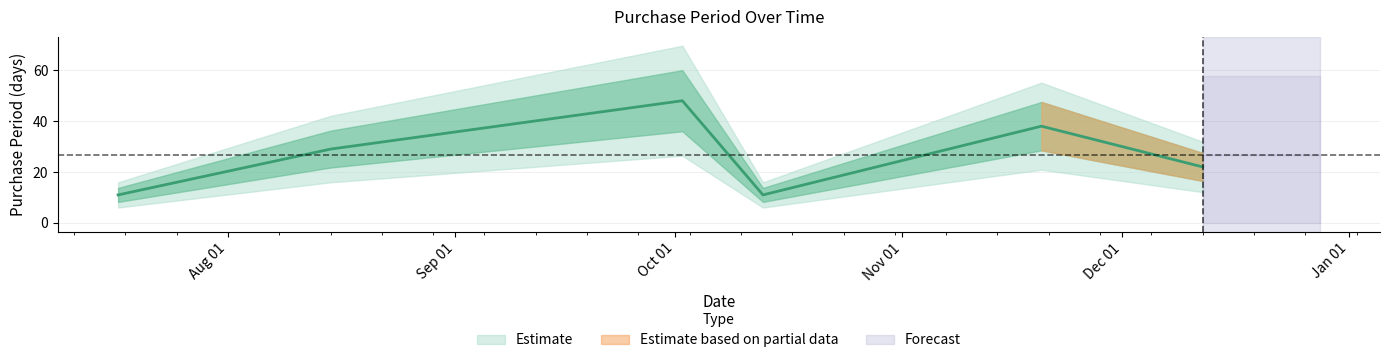

At which label does the data first exceed 29?

2017-10-02